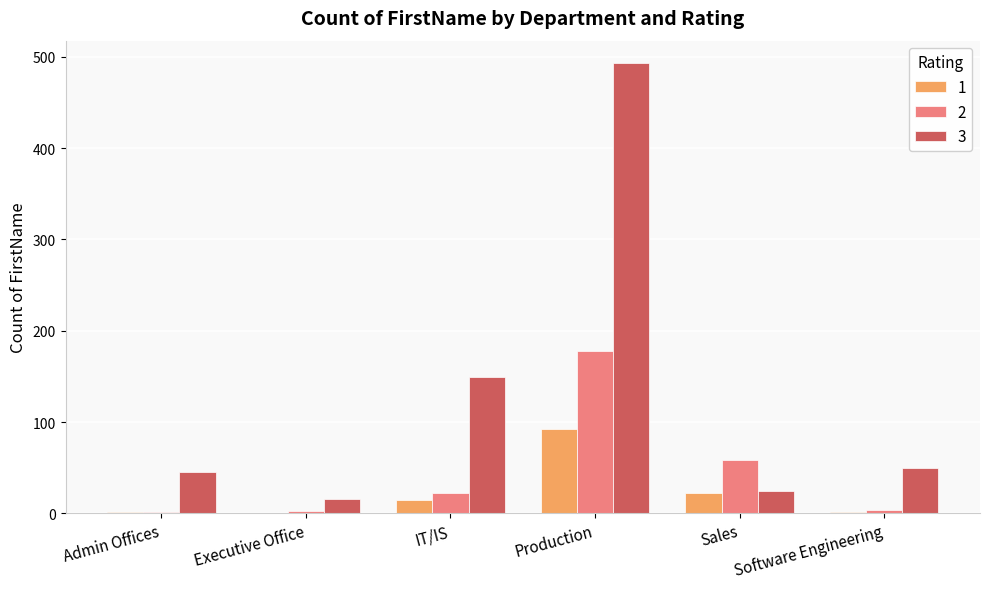

At which category does the chart reach its peak across all series?

Production